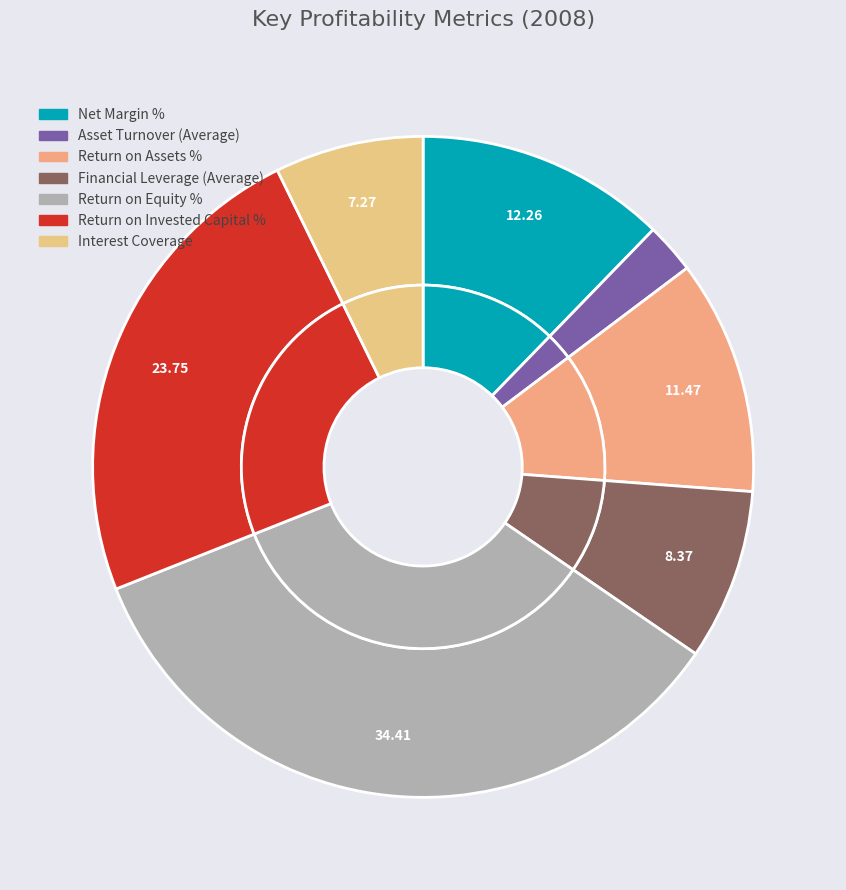

Is Asset Turnover (Average) the majority of the pie?

No